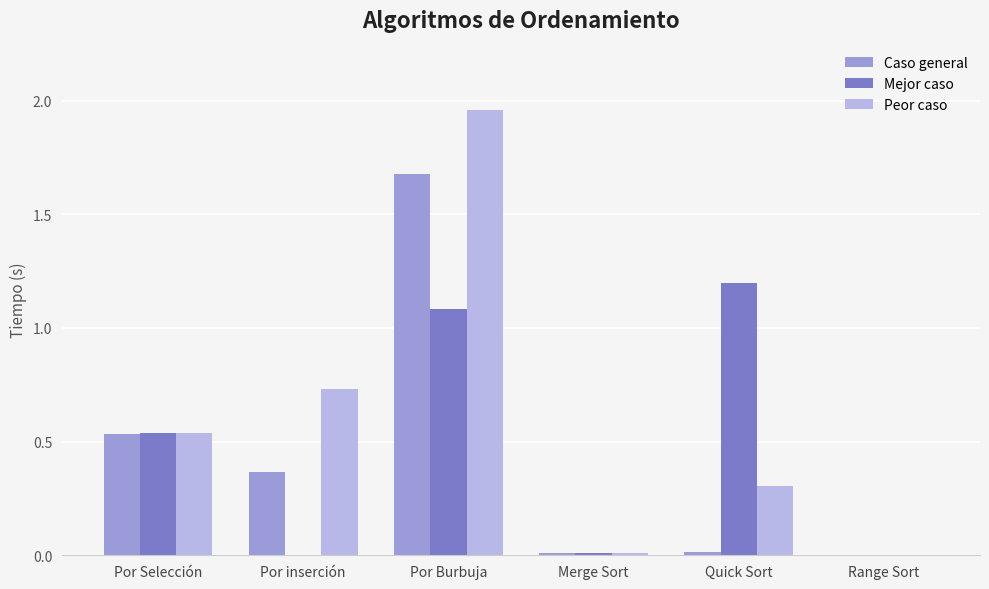

What is the sum of the Mejor caso values at Por inserción and Por Burbuja?

1.1